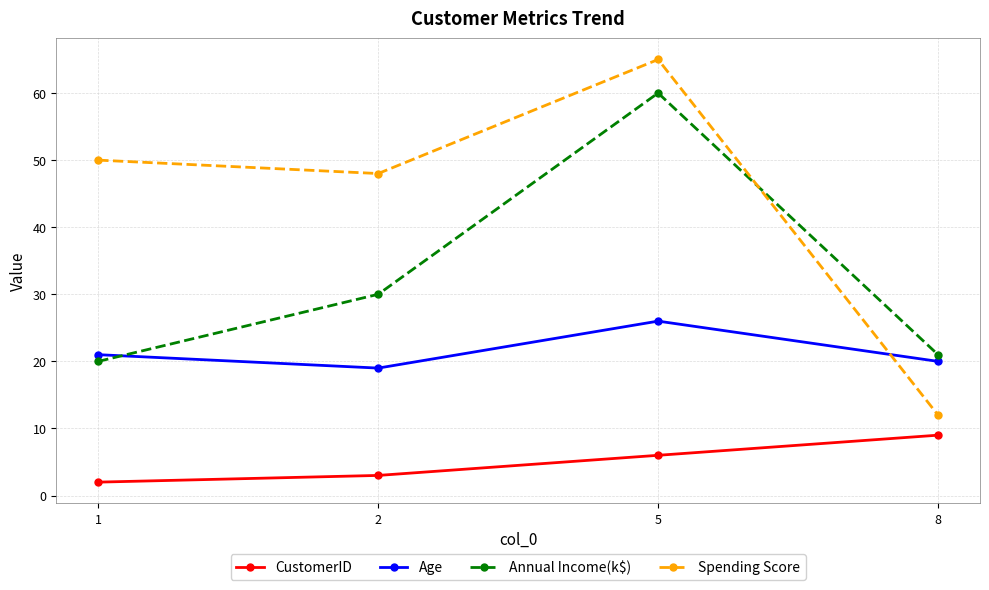

What is the minimum value for CustomerID?

2